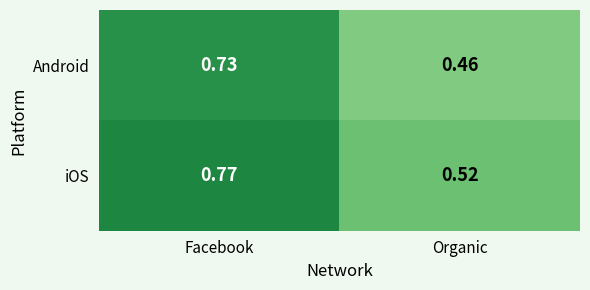

Where is Android nearest to the value 0?

Organic